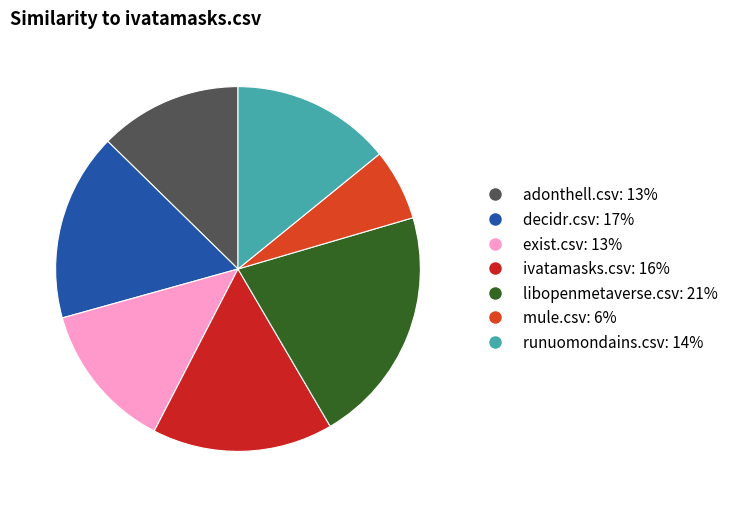

How many segments does this pie chart have?

7